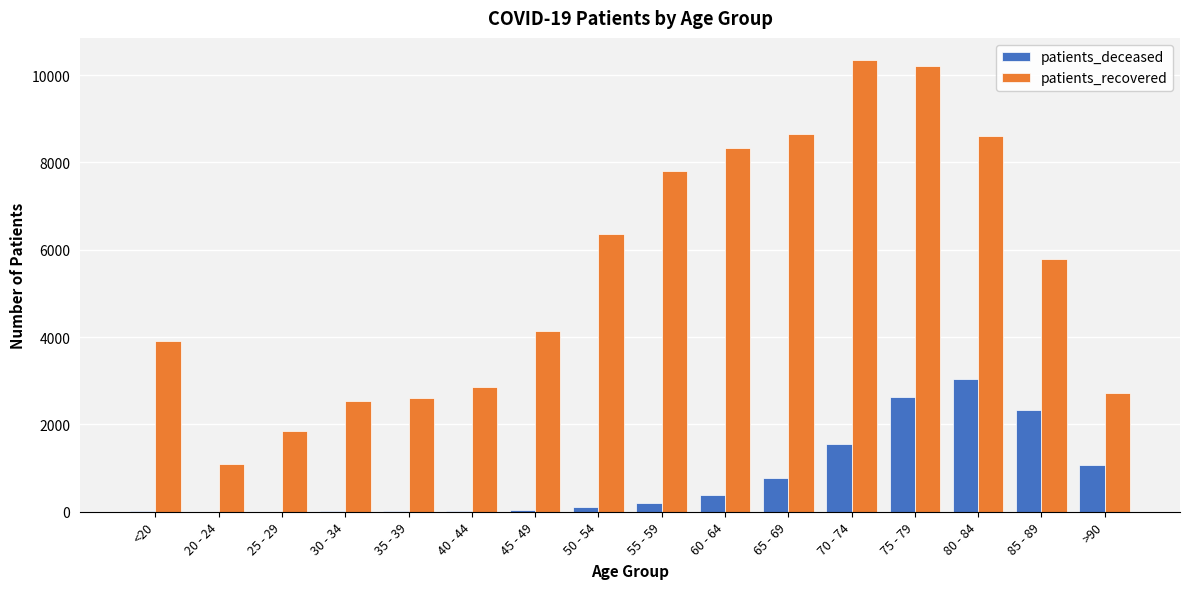

At which category is the sum across all series the highest?

75 - 79